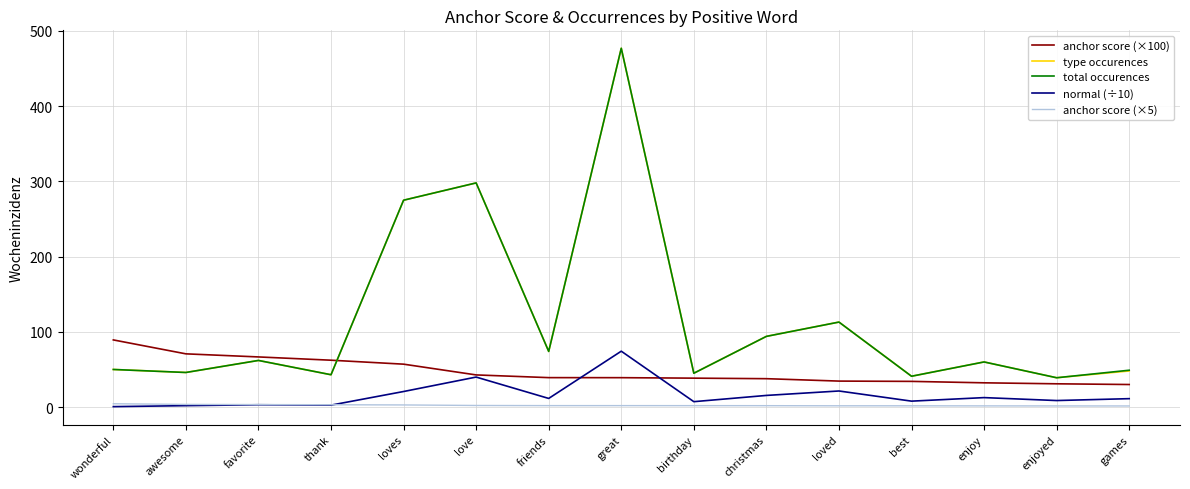

What is the difference between the maximum and second lowest values in the normal (÷10) series?

72.4